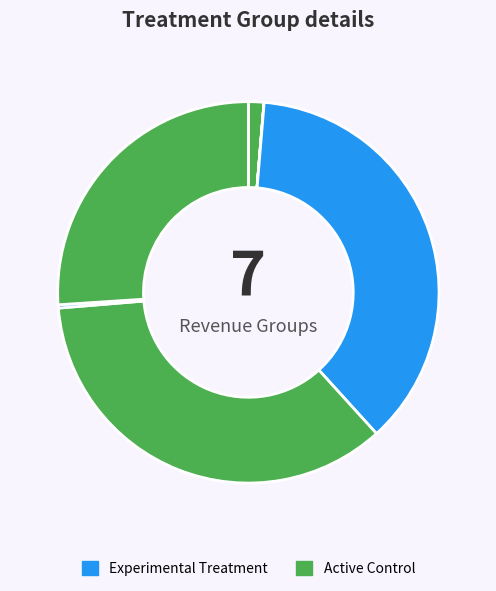

True or false: درآمد فعاليت اينترنتي accounts for 15% of the total.

False